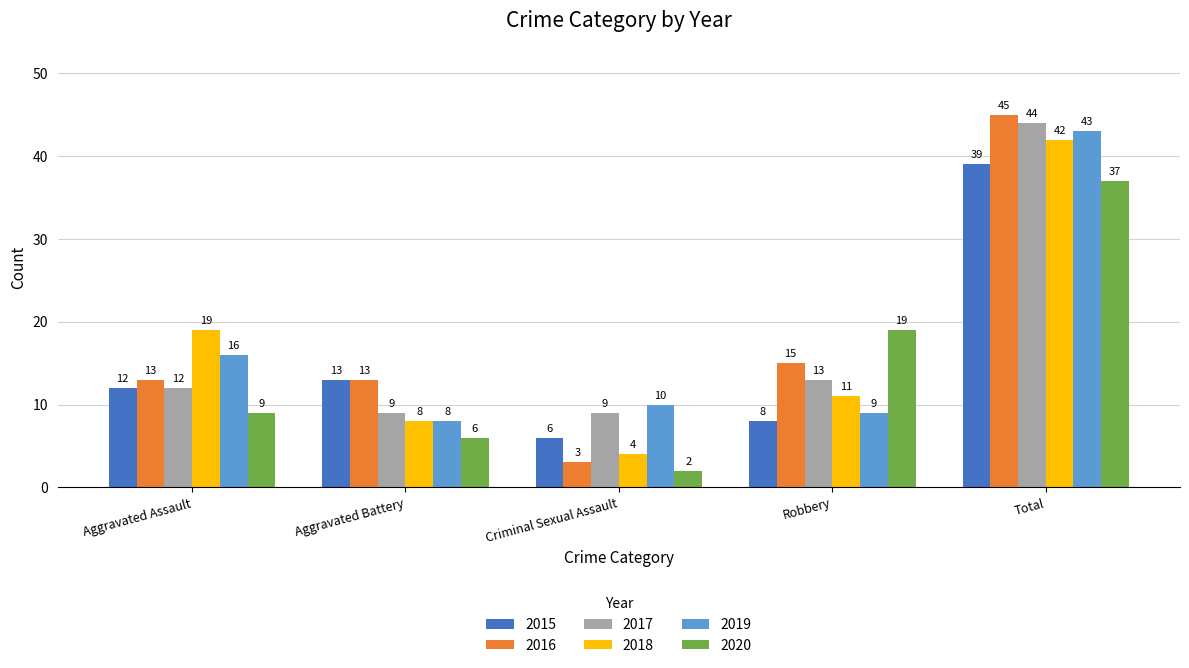

Which series has the widest spread of values?

2016